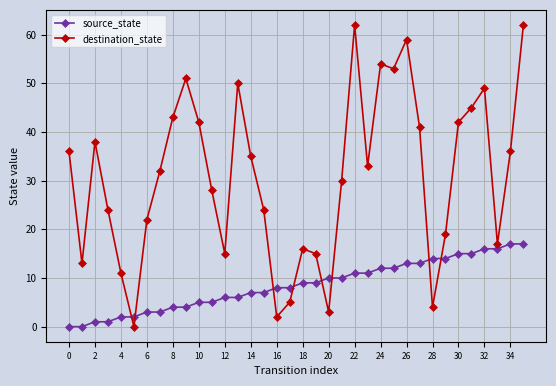

What is the value of the destination_state point at the 31st from the left?

42